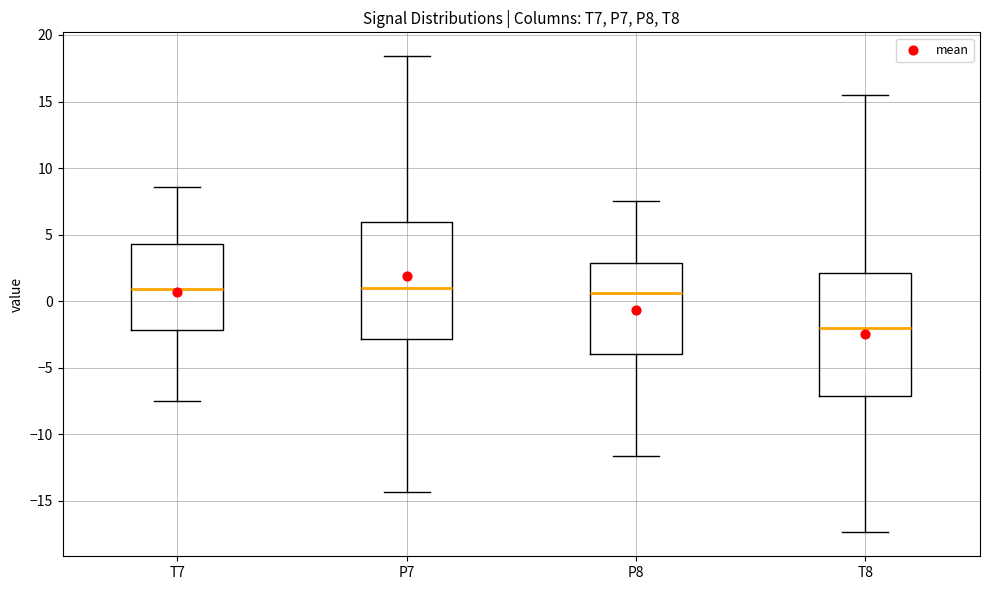

Reading left to right, transcribe this box plot: for each box, give where its median line is, the range the box spans, and where its two whiskers end, as read against the y-axis. The values are not printed on the chart, so give them approximately, as read against the axis.

T7: median 1.0, box -2.0 to 4.5, whiskers -7.5 to 8.5
P7: median 1.0, box -3.0 to 6.0, whiskers -14.5 to 18.5
P8: median 0.5, box -4.0 to 3.0, whiskers -11.5 to 7.5
T8: median -2.0, box -7.0 to 2.0, whiskers -17.5 to 15.5